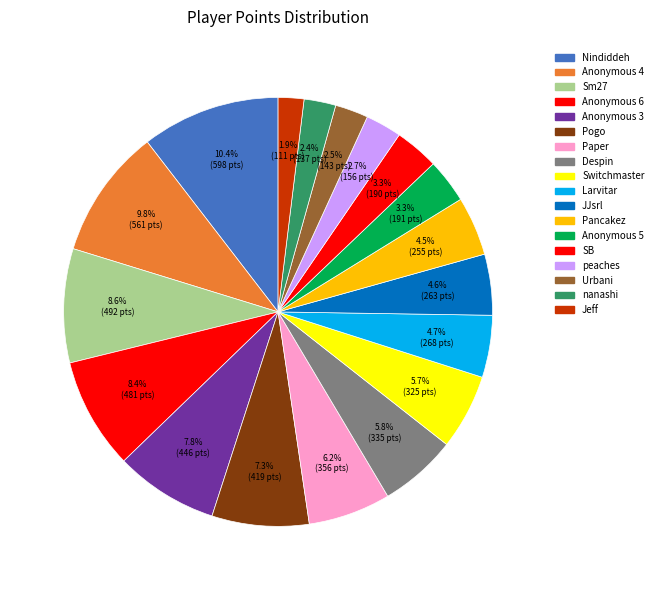

What portion of the pie excludes SB?

96.7%